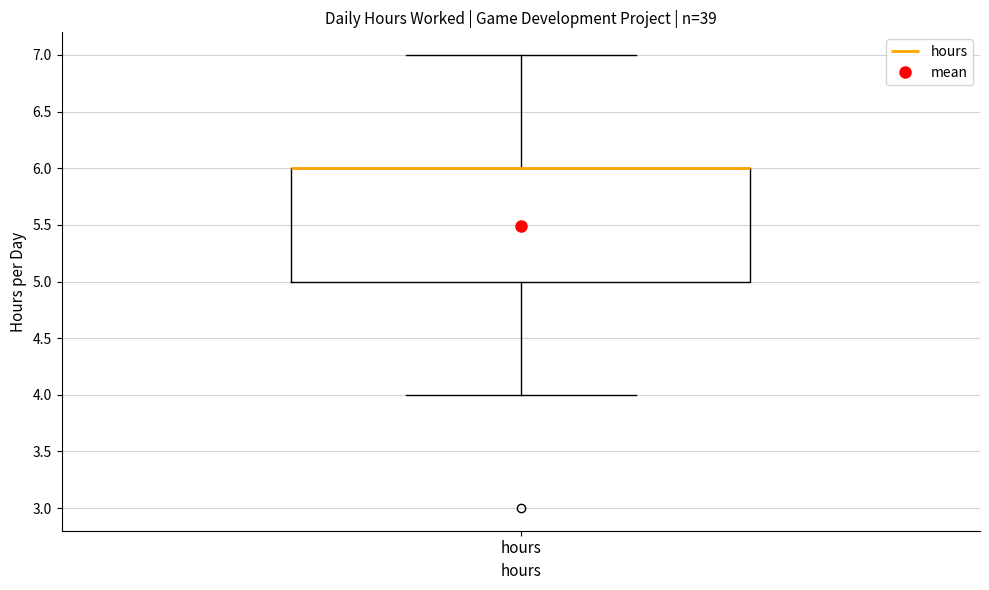

Read this box plot against the y-axis: the position of the median line, the range covered by the box, and the ends of both whiskers. The values are not printed on the chart, so give them approximately, as read against the axis.

median 6 (drawn on the box's upper edge), box 5 to 6, whiskers 4 to 7